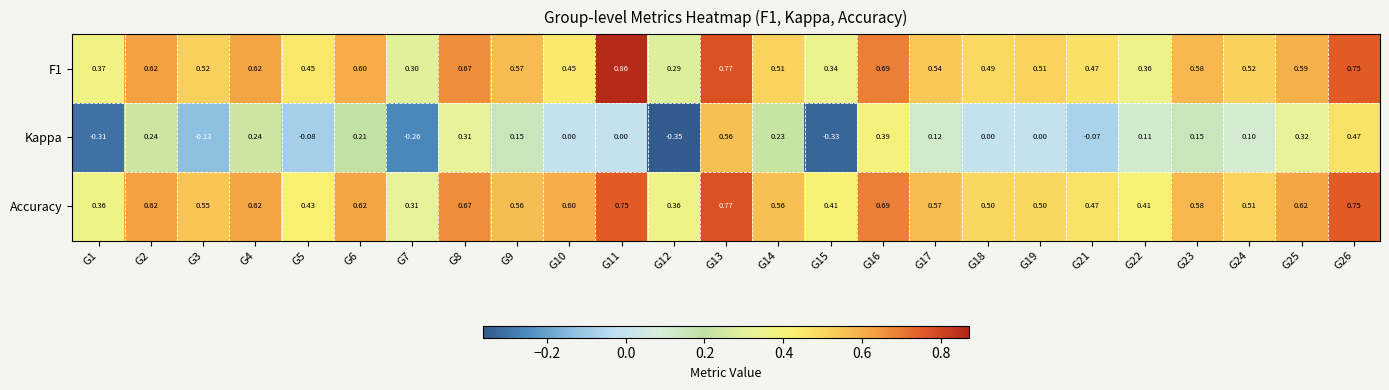

Which series has the largest total across all categories?

Accuracy